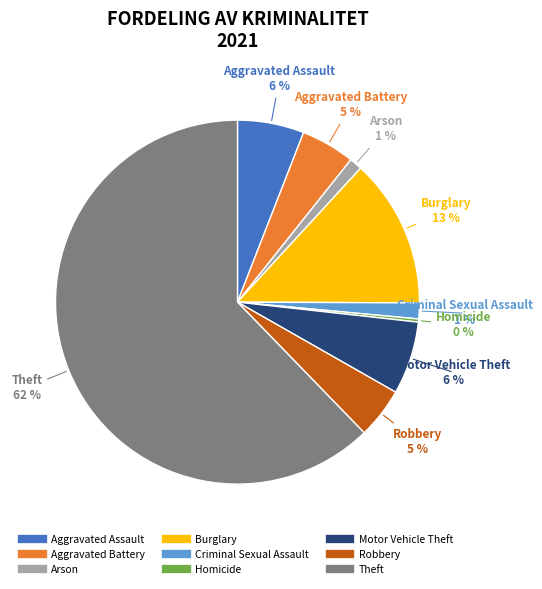

To the nearest percent, what is the average slice percentage?

11%